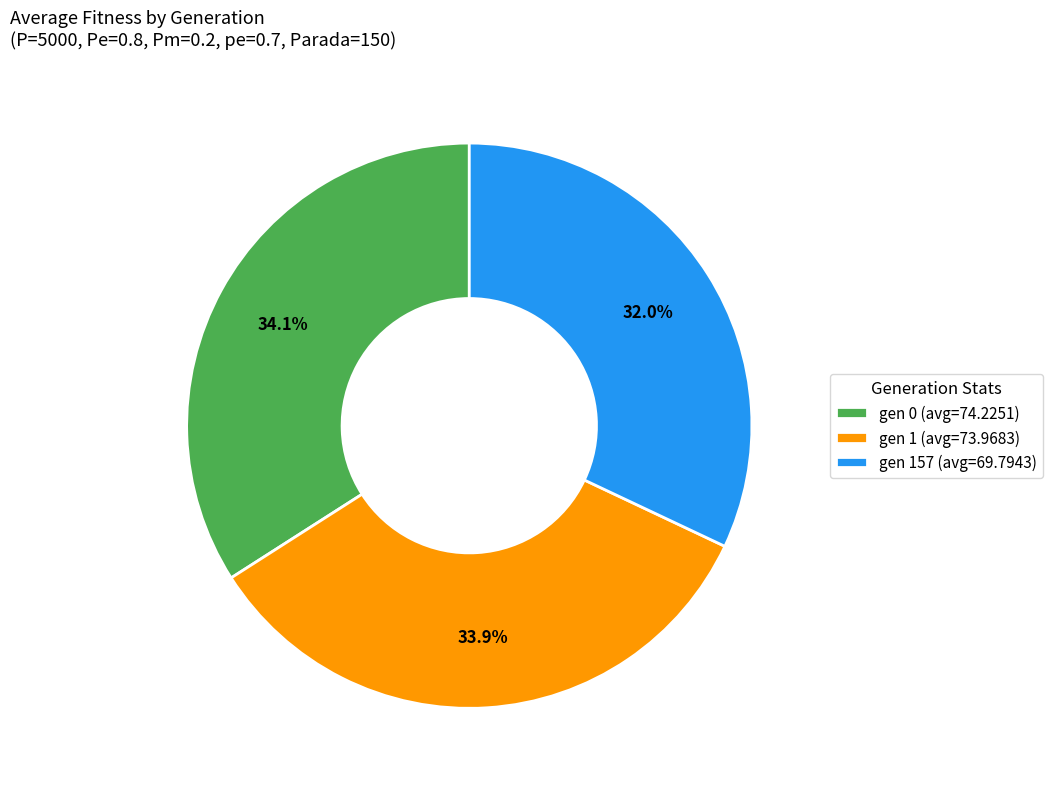

How many segments does this pie chart have?

3